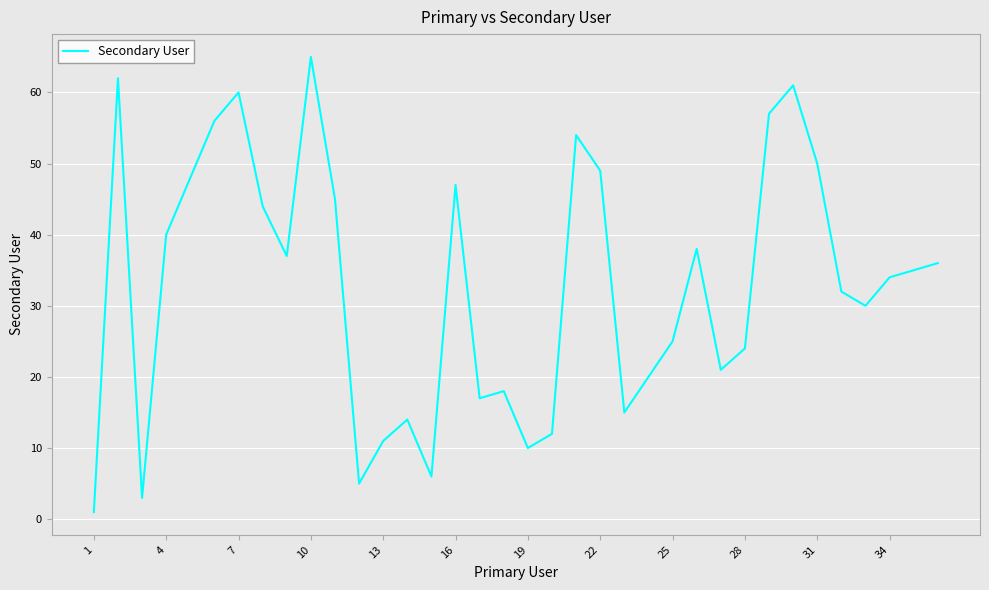

What is the greatest value displayed?

65